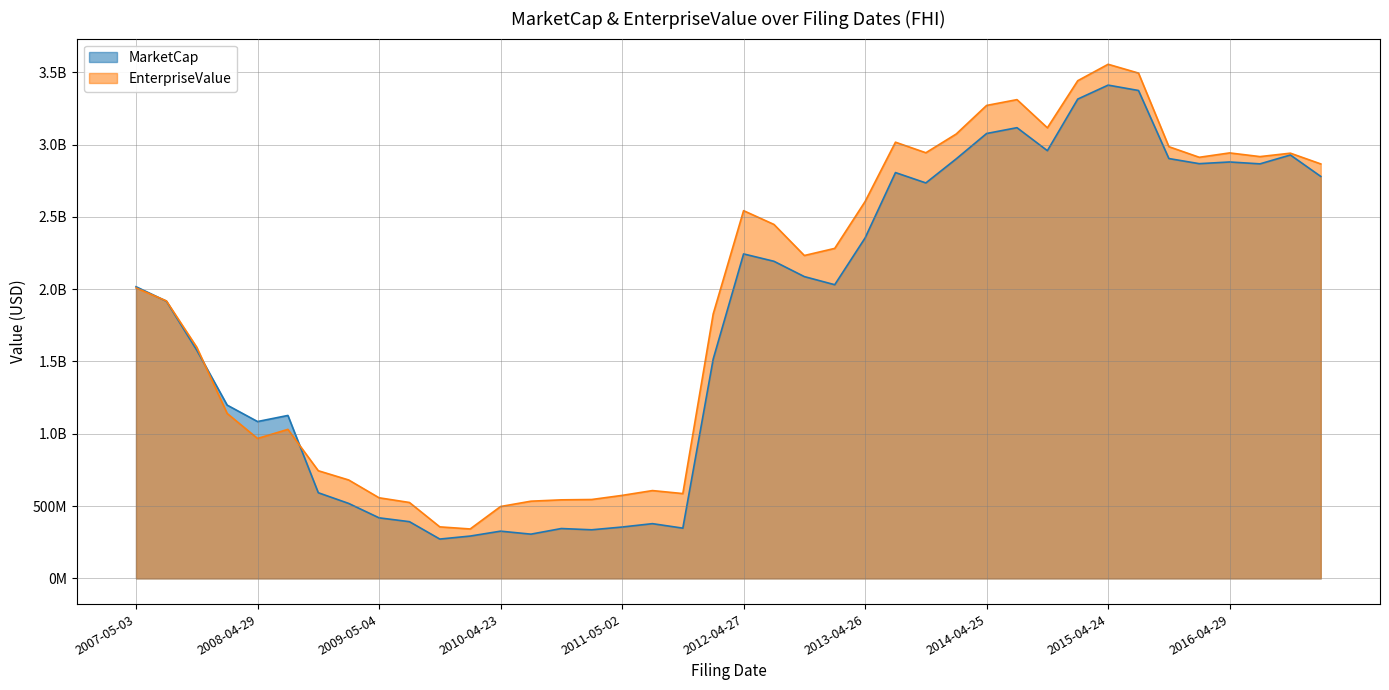

The value of EnterpriseValue at 2014-10-24 is 4783484928.4. True or false?

False